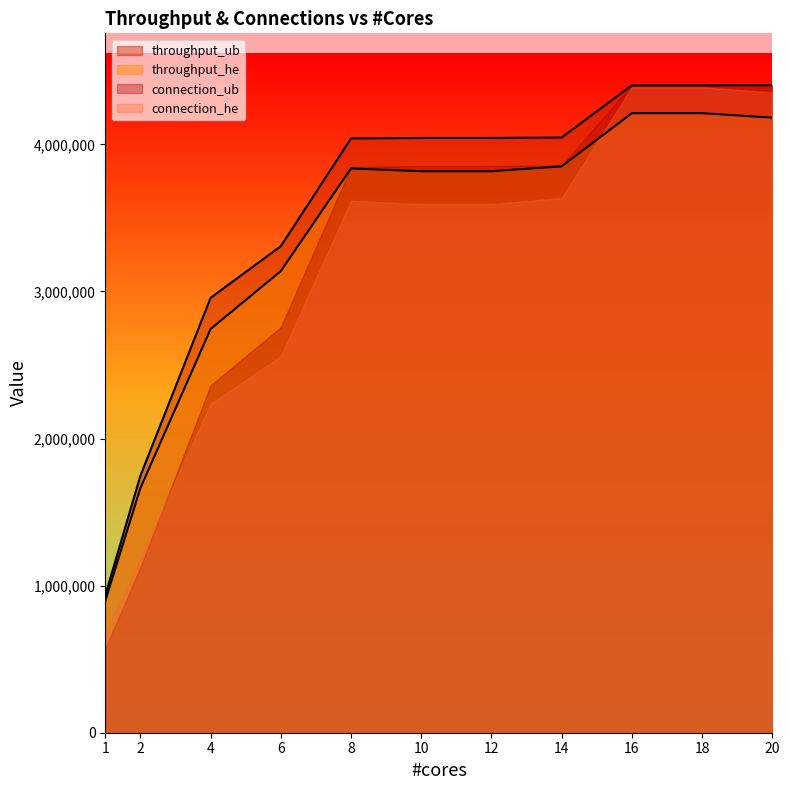

Which has a higher value, 12 or 4?

12